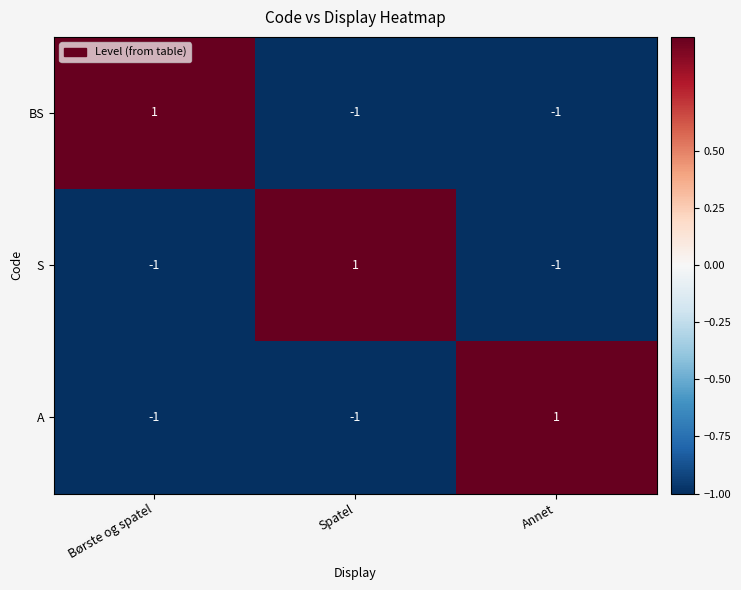

Is the value of BS at Annet greater than the value of A at Annet?

No